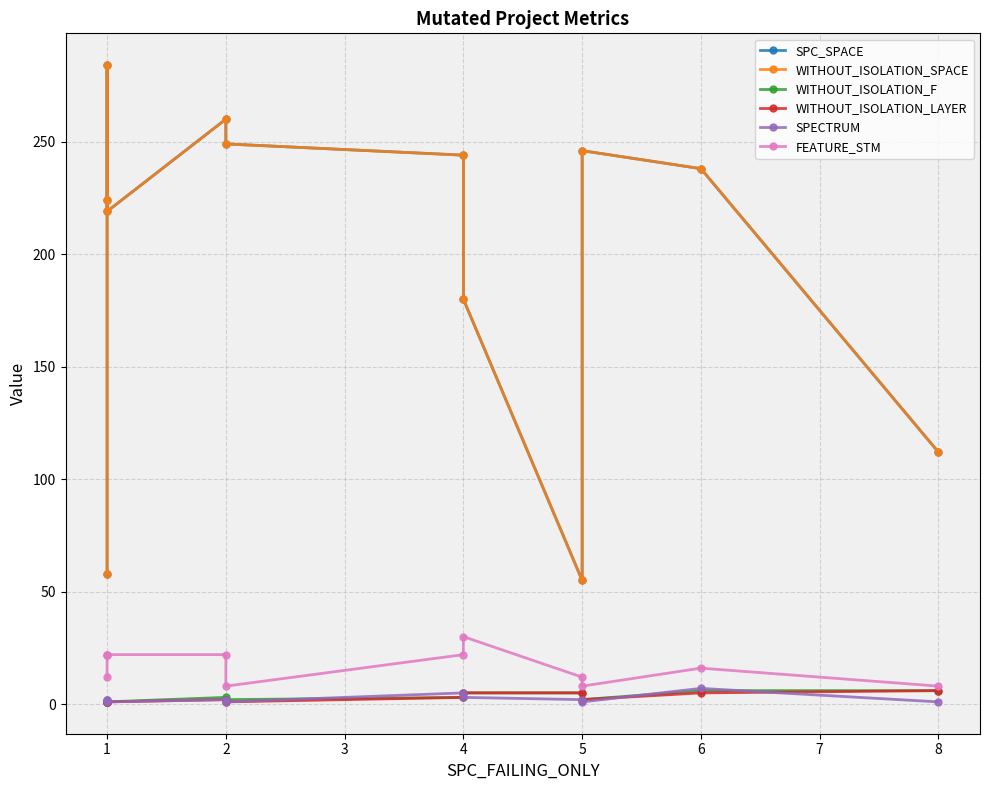

Reading left to right, what are all the values shown in this chart?

SPC_SPACE: 58	224	284	219	260	249	244	180	55	246	238	112
WITHOUT_ISOLATION_SPACE: 58	224	284	219	260	249	244	180	55	246	238	112
WITHOUT_ISOLATION_F: 1	1	1	1	3	2	3	5	5	2	6	6
WITHOUT_ISOLATION_LAYER: 1	1	1	1	2	1	3	5	5	2	5	6
SPECTRUM: 2	2	2	1	2	1	5	3	2	1	7	1
FEATURE_STM: 12	22	22	22	22	8	22	30	12	8	16	8